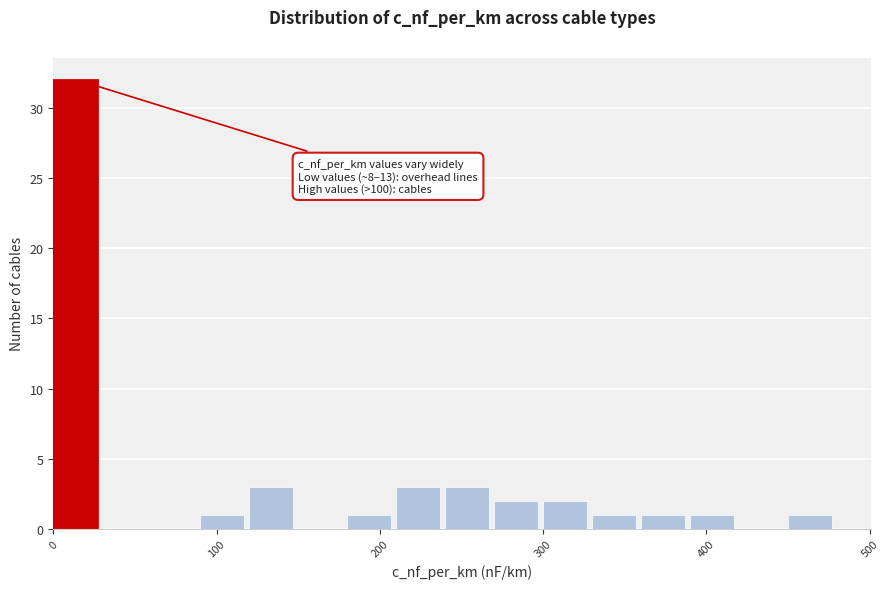

Around what value on the x-axis is the tallest bar? Give the approximate position of its centre, as read against the axis.

10